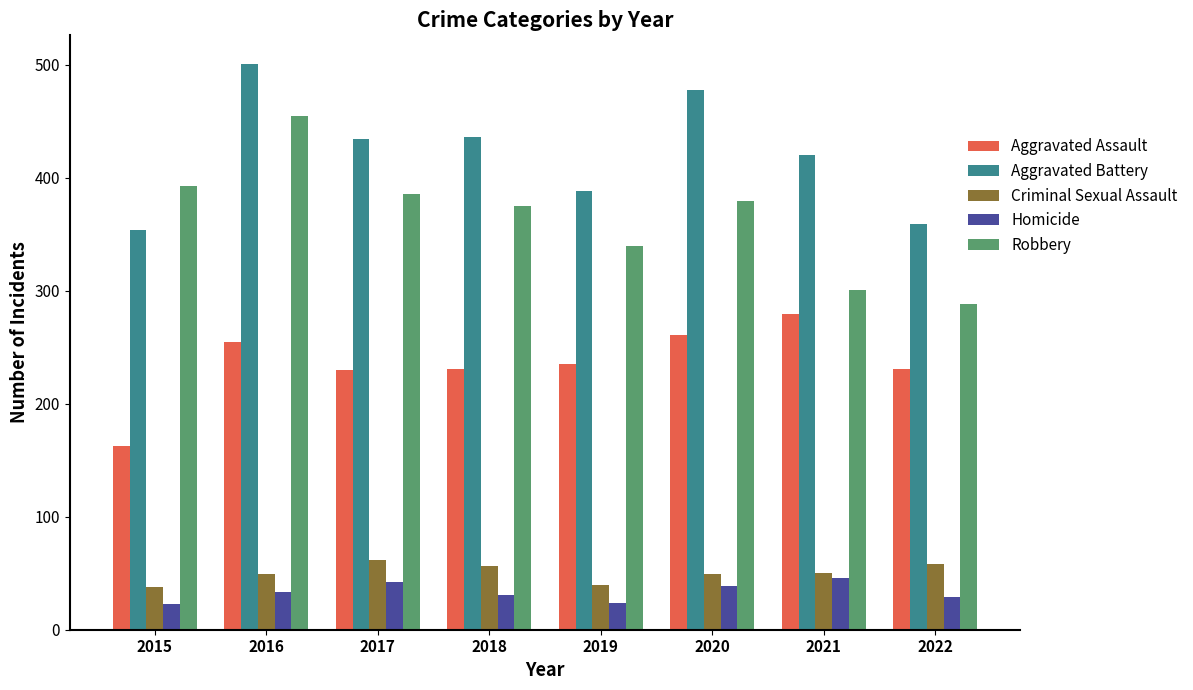

Which category has the highest value in the Robbery series?

2016